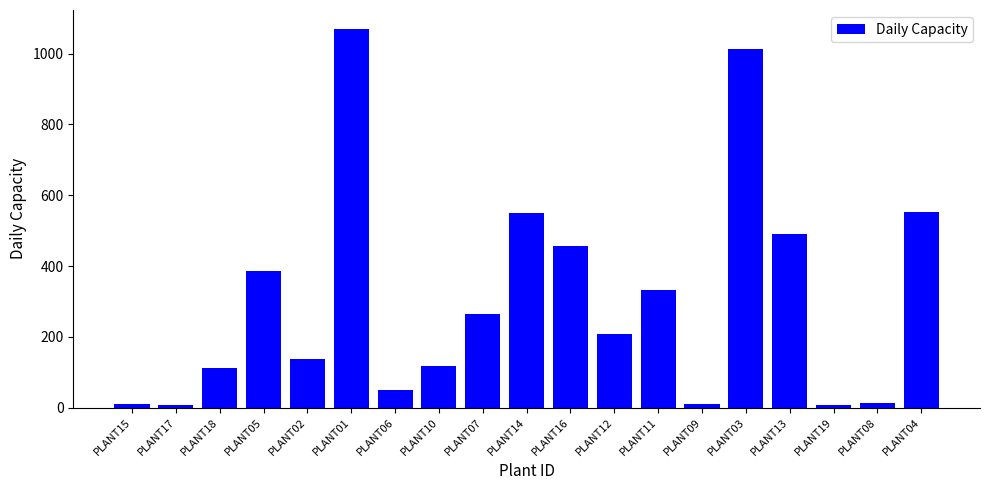

Is it true that the value at PLANT16 is 457?

True